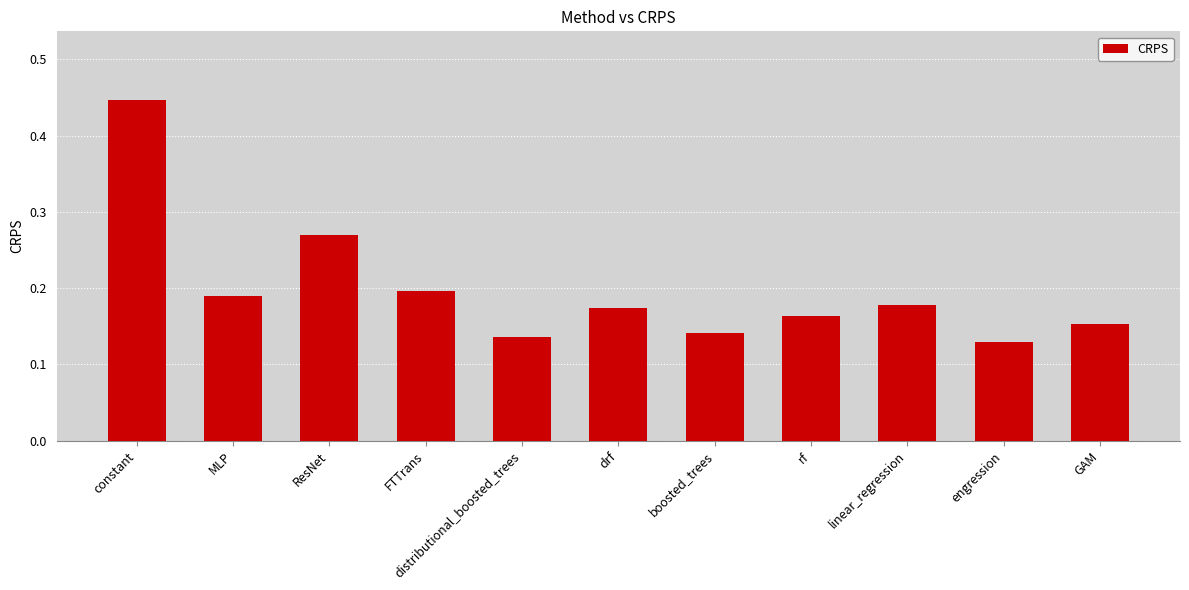

Which label corresponds to the largest value in the chart?

constant